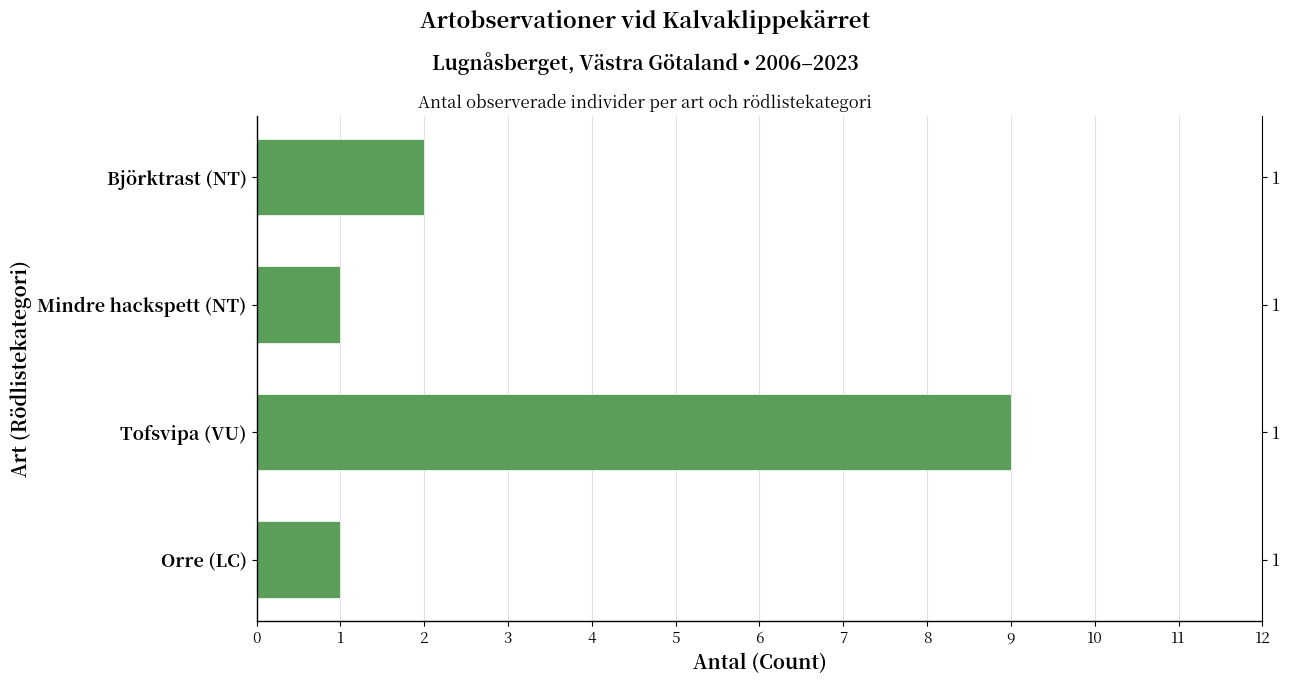

What is the maximum value shown in the chart?

9